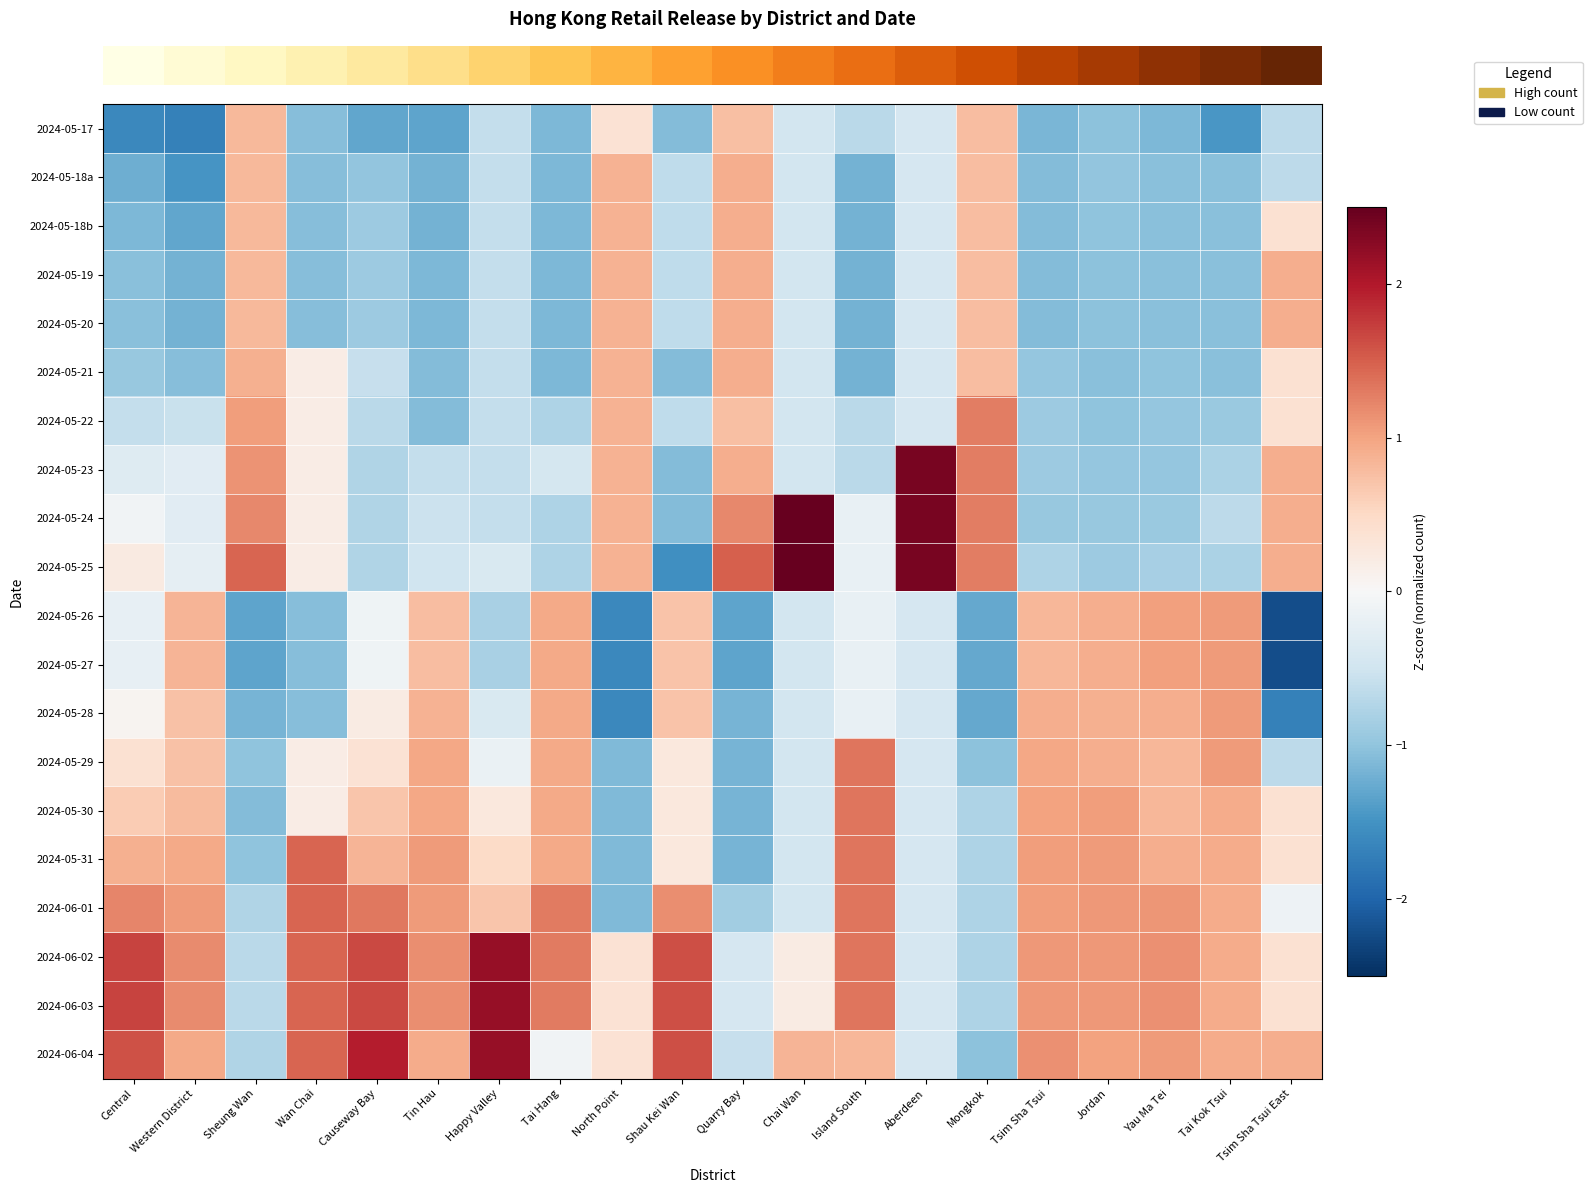

At which category does the chart reach its minimum across all series?

Tsim Sha Tsui East